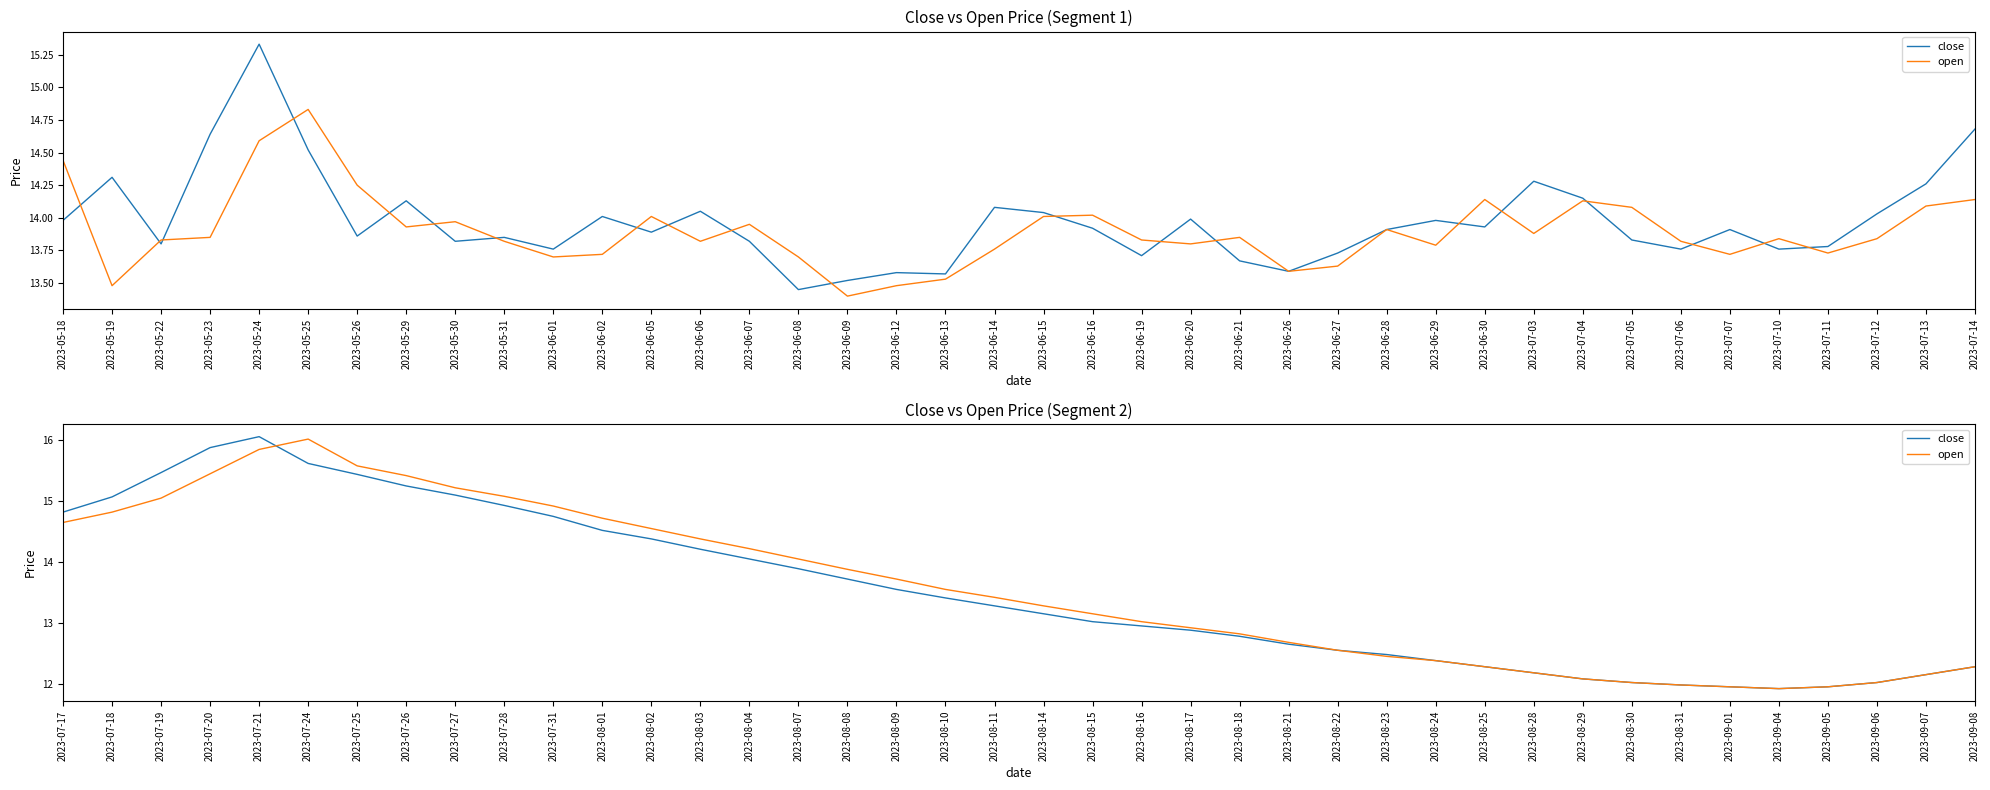

What is the lowest value of the open series?

11.9